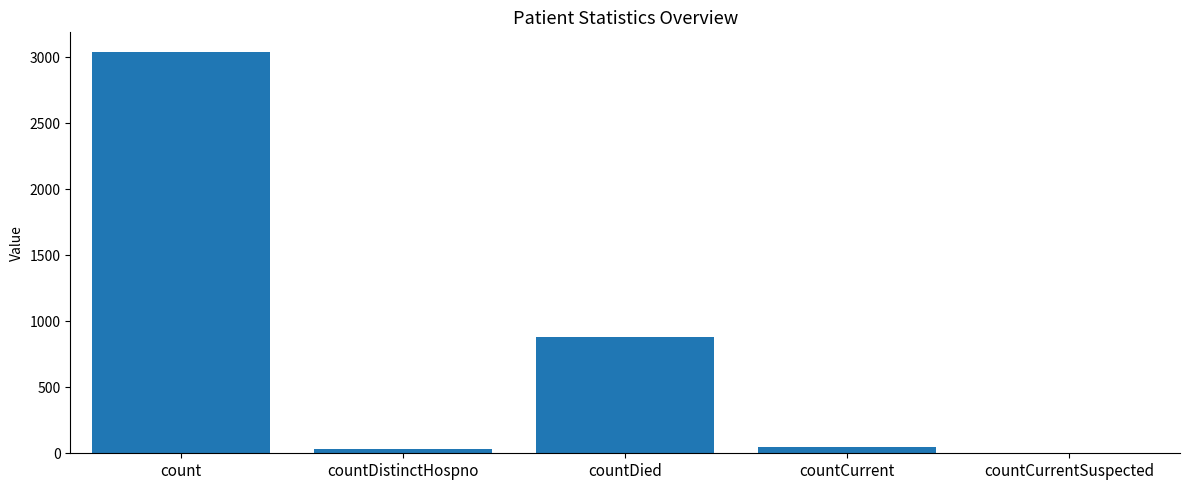

What is the maximum value shown in the chart?

3035